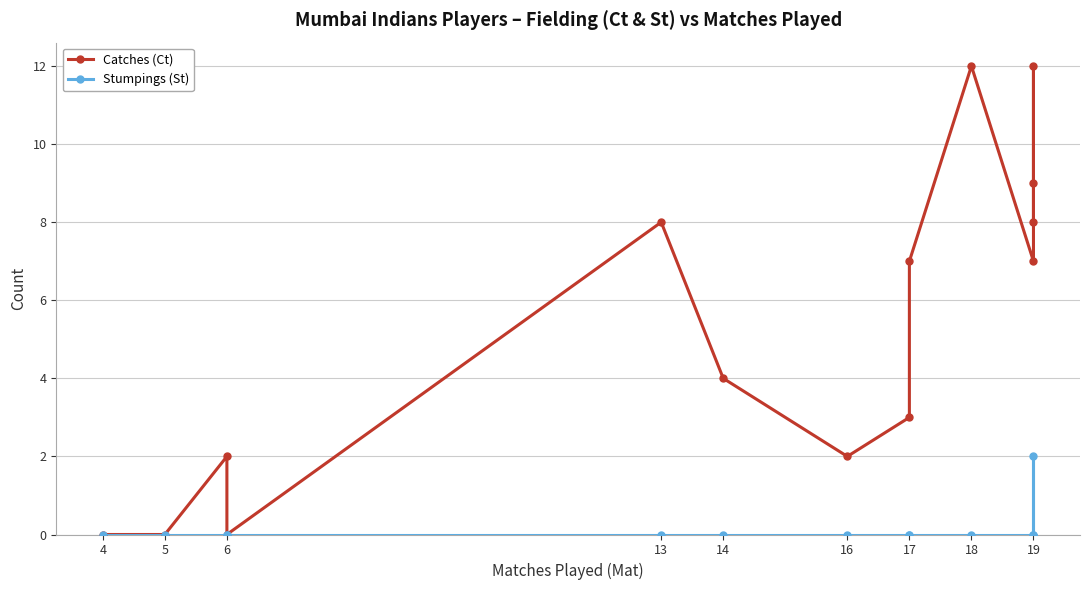

Reading left to right, list all the values displayed in this chart.

Catches (Ct): 0	0	2	0	8	4	2	3	7	12	7	12	9	8
Stumpings (St): 0	0	0	0	0	0	0	0	0	0	0	2	0	0